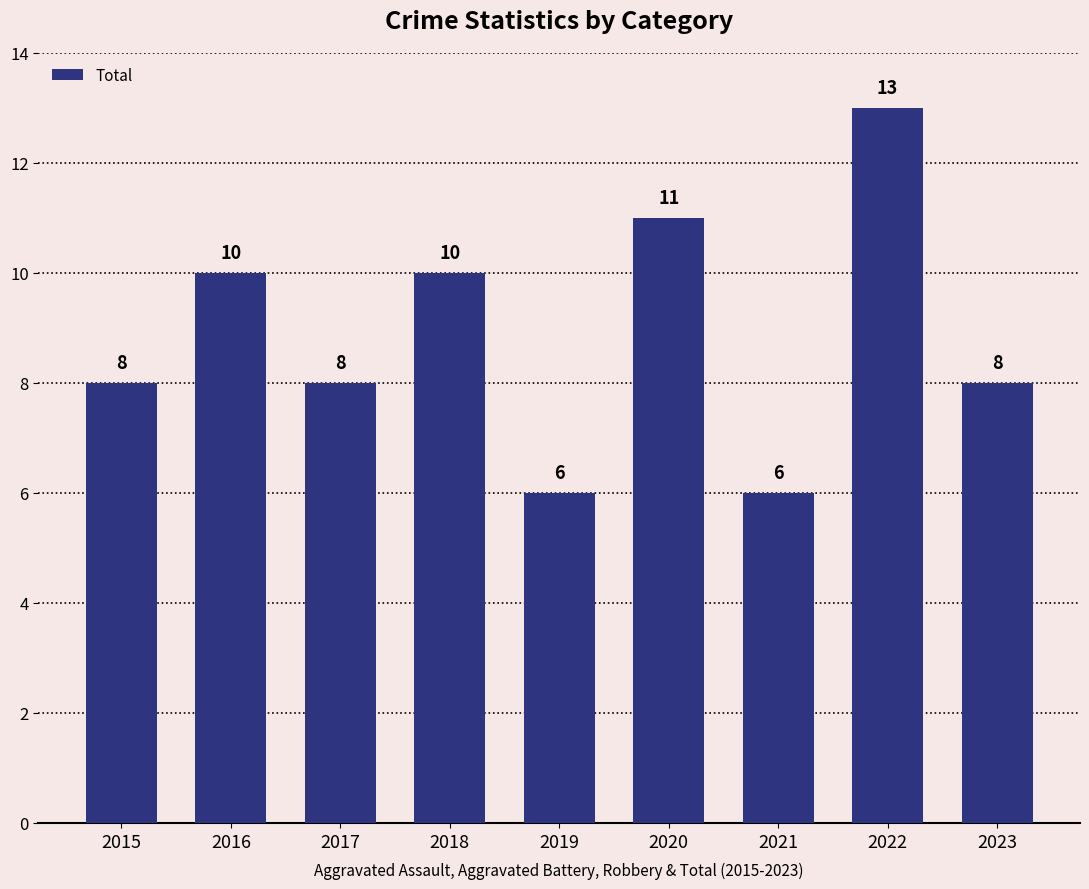

What value does the data have at 2022?

13